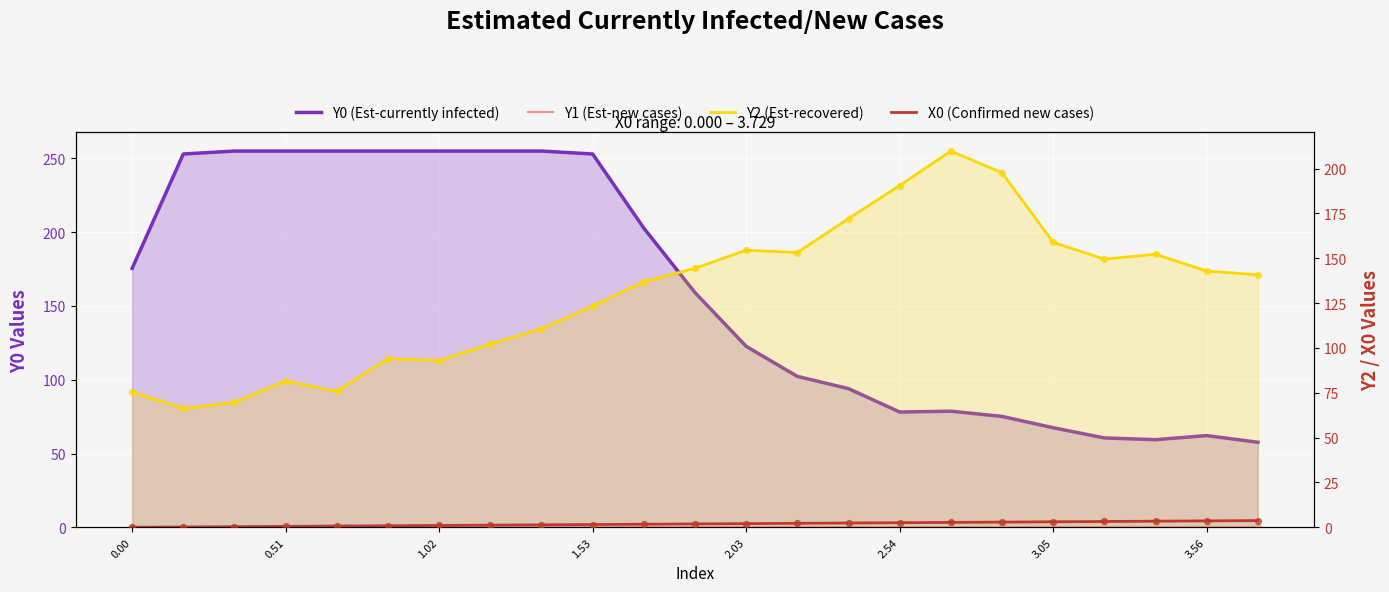

Is the value of Y2 (Est-recovered) at 8 greater than the value of X0 (Confirmed new cases) at 12?

Yes